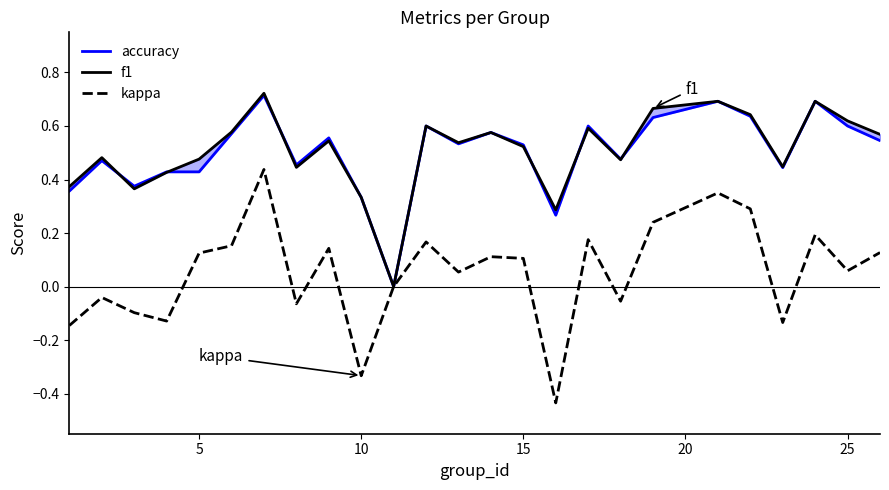

Reading left to right, extract all data points from this chart.

accuracy: 0.4	0.5	0.4	0.4	0.4	0.6	0.7	0.5	0.6	0.3	0.0	0.6	0.5	0.6	0.5	0.3	0.6	0.5	0.6	0.7	0.6	0.4	0.7	0.6	0.5
f1: 0.4	0.5	0.4	0.4	0.5	0.6	0.7	0.4	0.5	0.3	0.0	0.6	0.5	0.6	0.5	0.3	0.6	0.5	0.7	0.7	0.6	0.4	0.7	0.6	0.6
kappa: -0.1	-0.0	-0.1	-0.1	0.1	0.2	0.4	-0.1	0.1	-0.3	0.0	0.2	0.1	0.1	0.1	-0.4	0.2	-0.1	0.2	0.4	0.3	-0.1	0.2	0.1	0.1